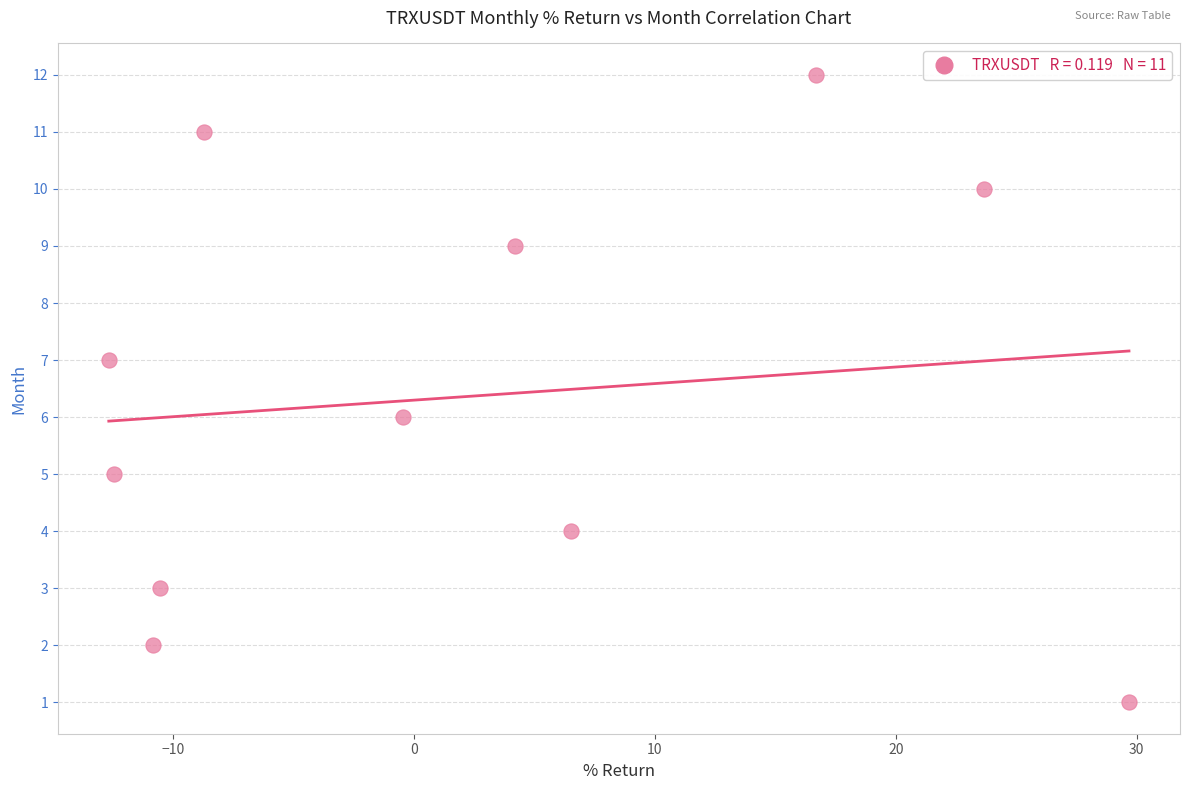

What is the range of Y values (max minus min)?

11